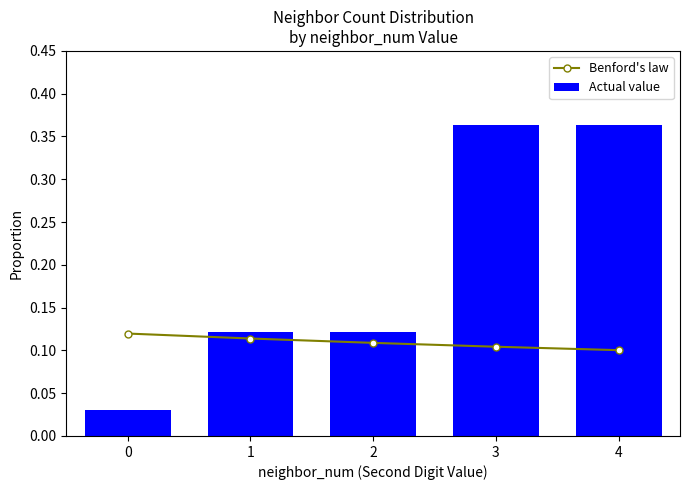

The value of Actual value at 4 is 0.5. True or false?

False